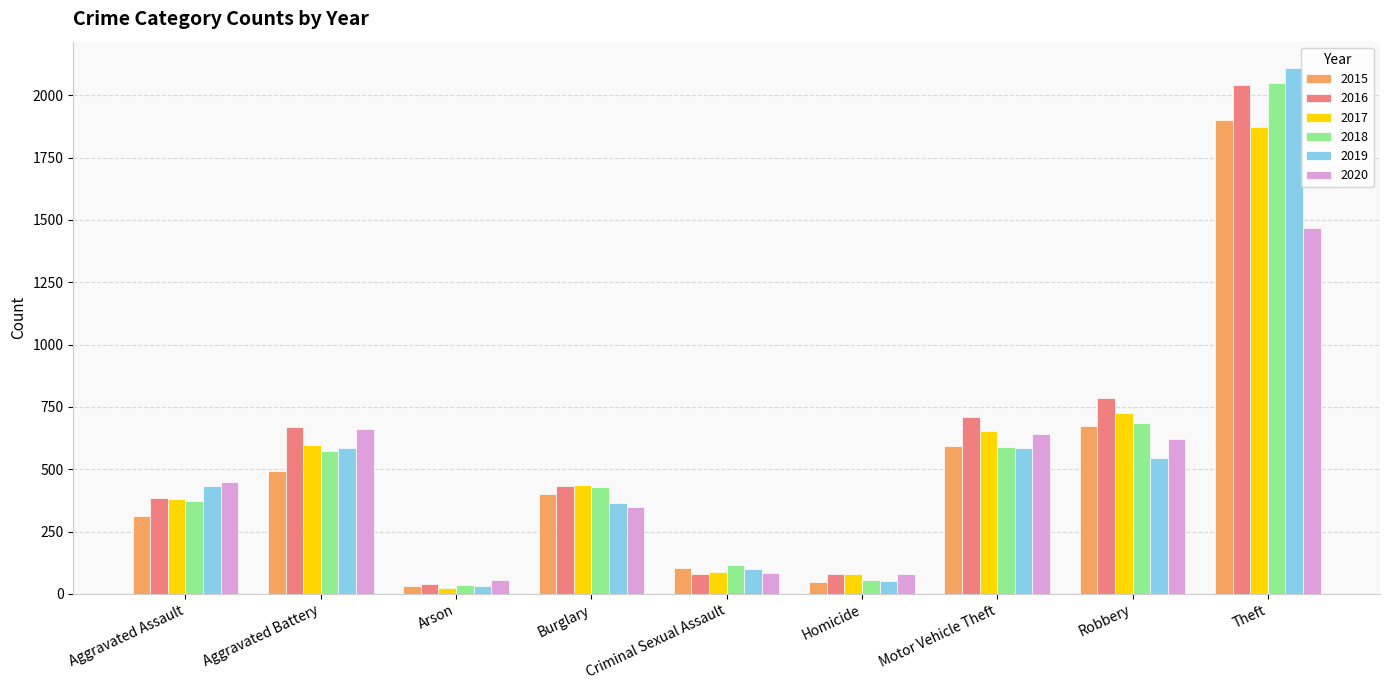

What position from the right is Theft?

1